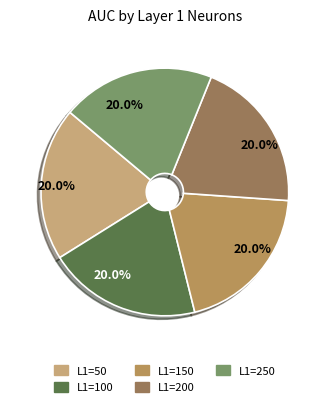

Does any single category account for the majority?

No